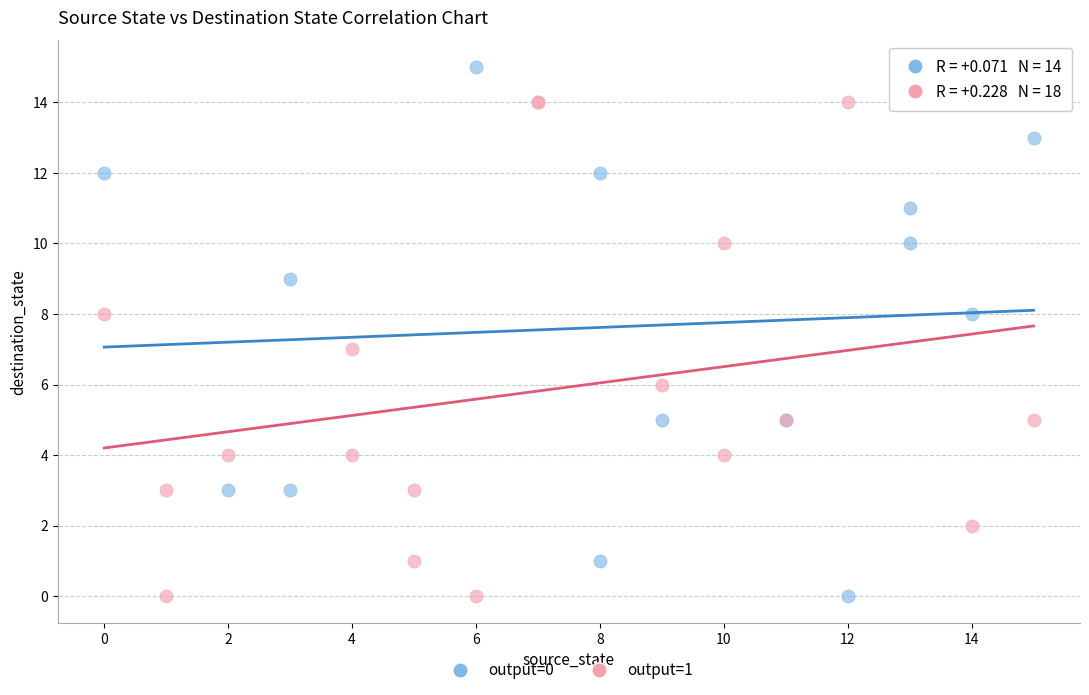

Which series reaches the maximum Y coordinate?

output=0